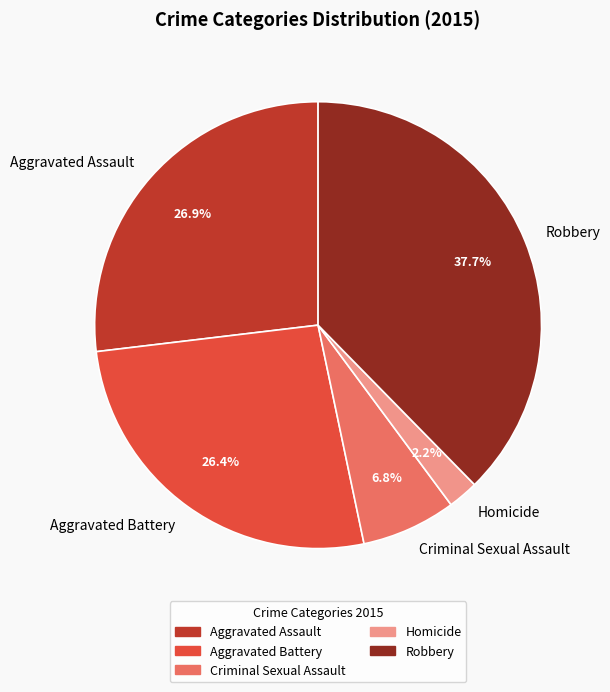

What is the total percentage of Robbery and Aggravated Battery?

64.1%